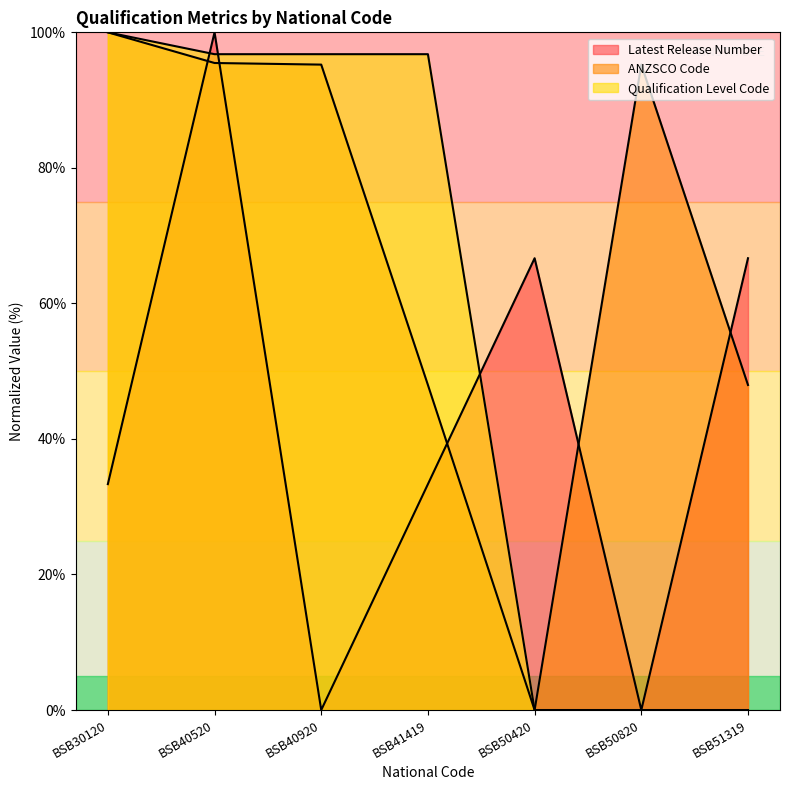

What is the value of the Latest Release Number point at the 5th from the left?

66.7